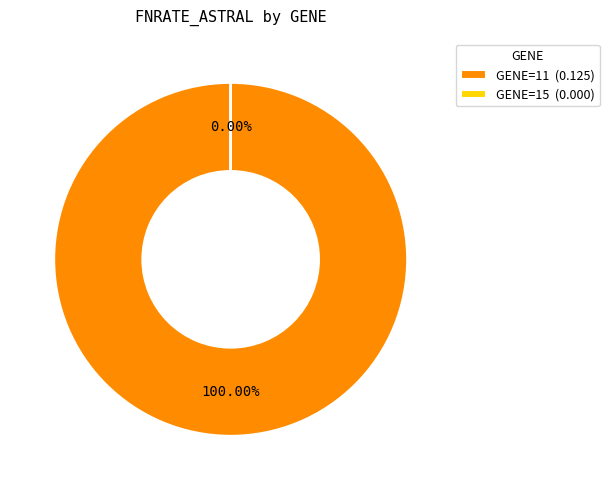

Which has a higher value, 15 or 11?

11